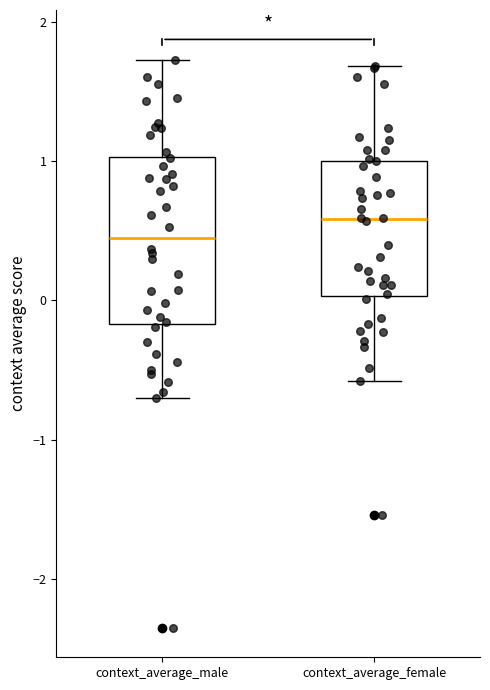

Reading left to right, transcribe this box plot: for each box, give where its median line is, the range the box spans, and where its two whiskers end, as read against the y-axis. The values are not printed on the chart, so give them approximately, as read against the axis.

context_average_male: median 0.4, box -0.2 to 1.0, whiskers -0.7 to 1.7
context_average_female: median 0.6, box 0.0 to 1.0, whiskers -0.6 to 1.7